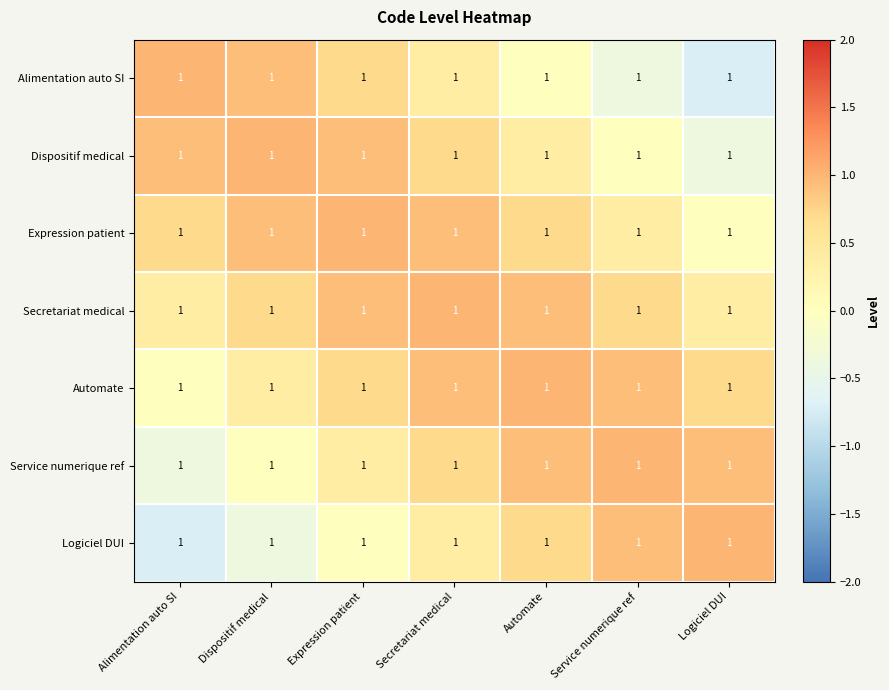

Which label corresponds to the largest value in the chart?

Alimentation auto SI